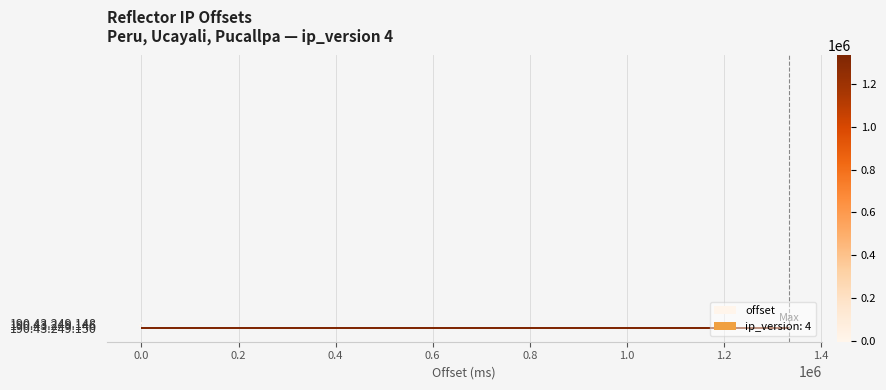

At which label is the value closest to 664746?

190.43.249.148